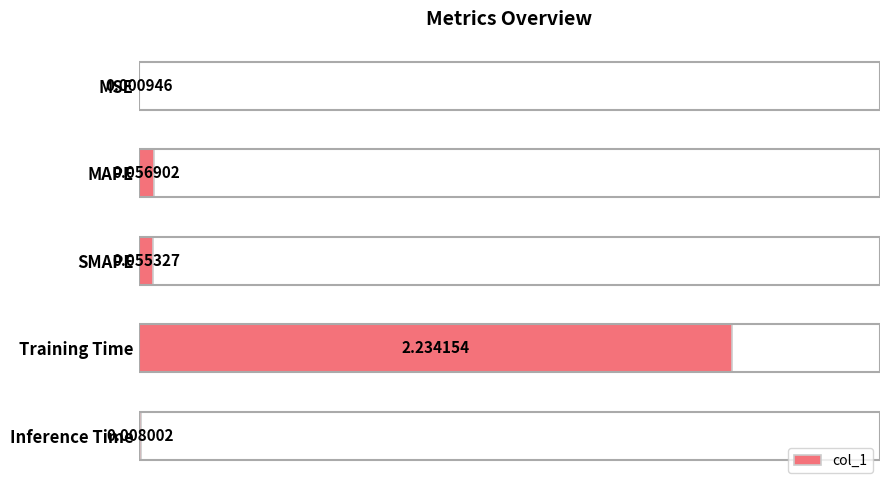

Are the bars grouped side by side (vs. stacked)?

No